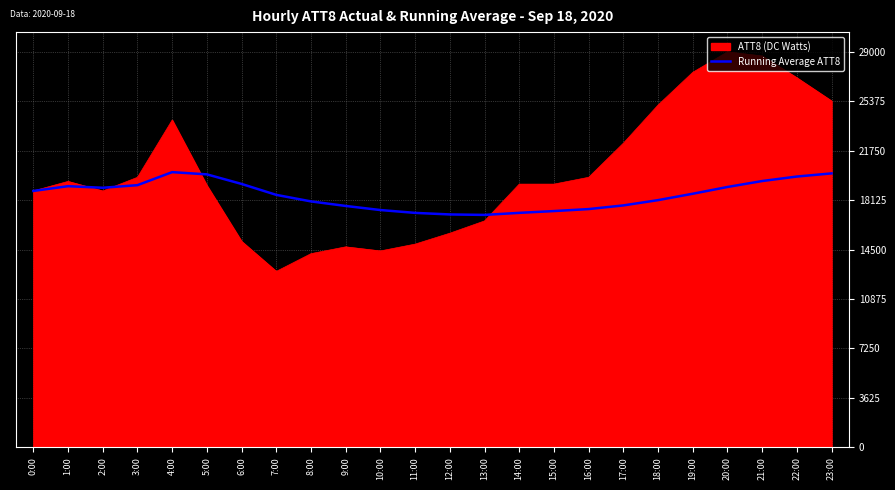

Rank the series by their maximum value, from highest to lowest.

ATT8 (DC Watts), Running Average ATT8